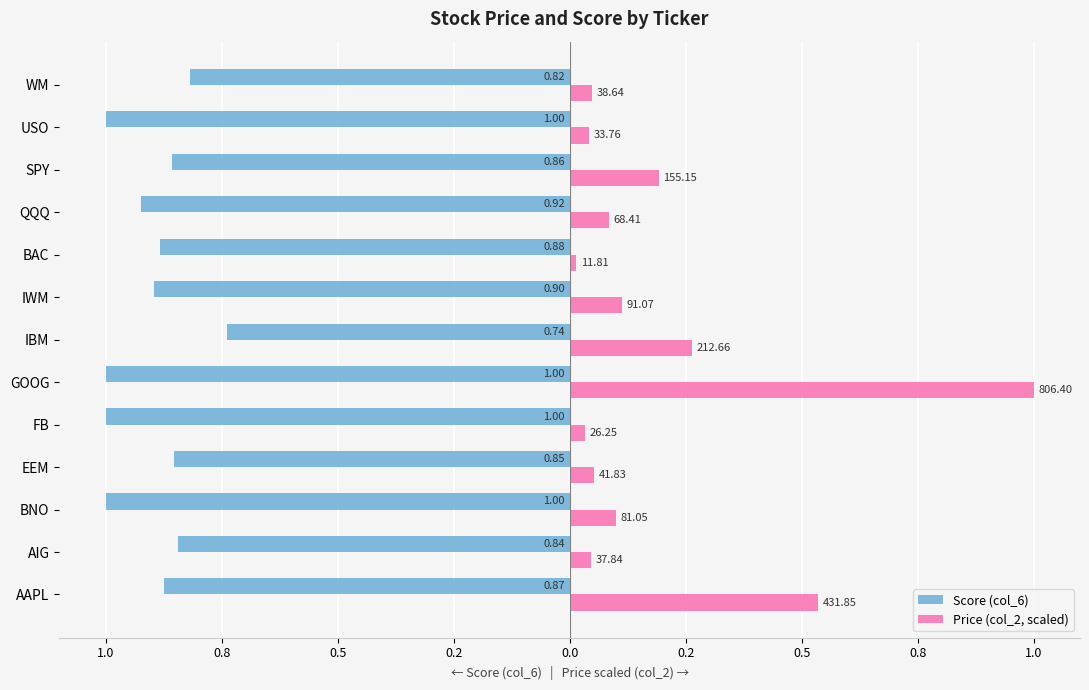

What are all the series names shown in the legend?

Score (col_6), Price (col_2, scaled)